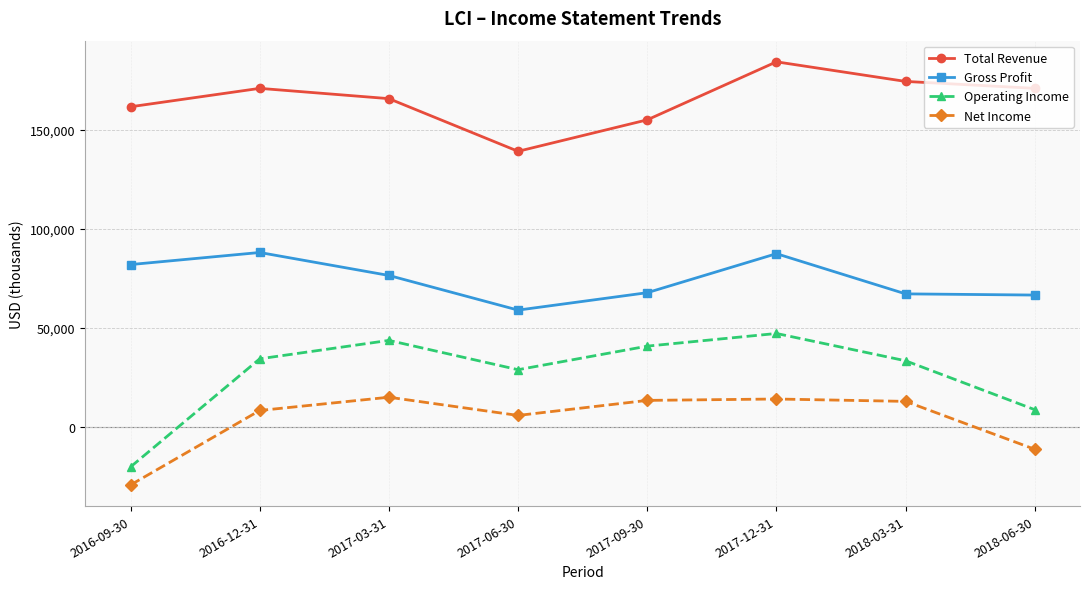

What is the sum of the Total Revenue values at 2017-12-31 and 2017-09-30?

339300